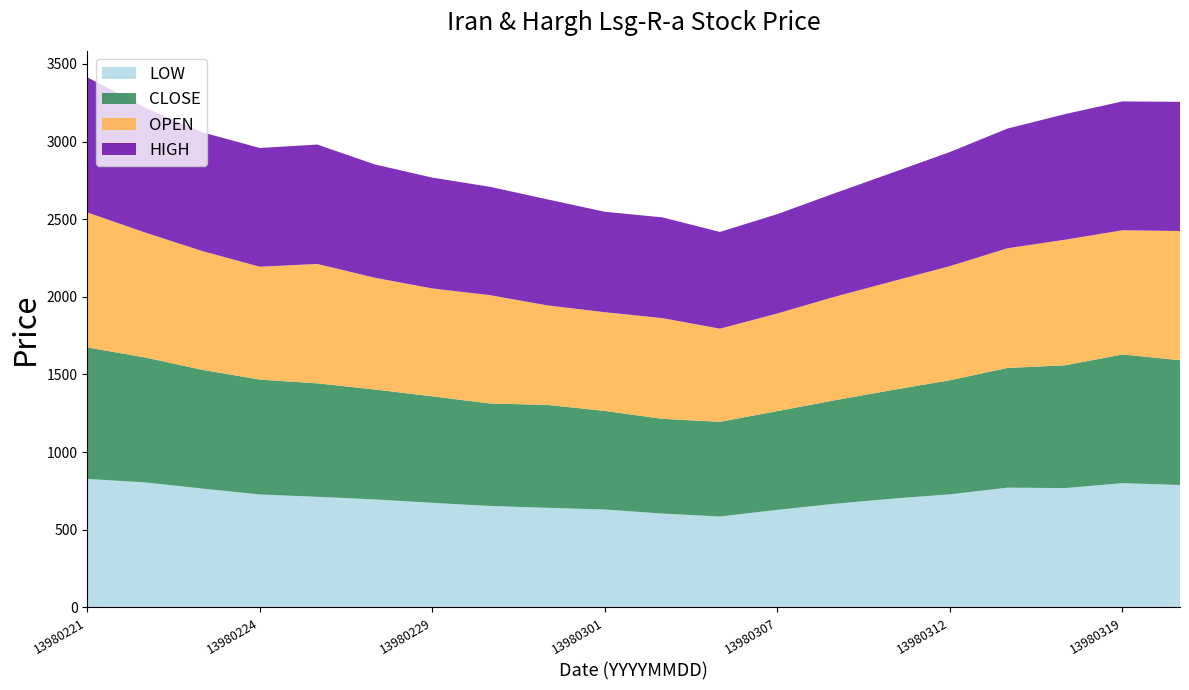

Reading left to right, extract all data points from this chart.

LOW: 13980221=827	13980222=805	13980223=765	13980224=727	13980225=712	13980228=695	13980229=673	13980230=653	13980231=641	13980301=630	13980304=604	13980305=585	13980307=628	13980308=667	13980311=700	13980312=728	13980313=771	13980318=768	13980319=800	13980320=788
CLOSE: 13980221=847	13980222=805	13980223=765	13980224=740	13980225=731	13980228=708	13980229=686	13980230=660	13980231=663	13980301=635	13980304=610	13980305=610	13980307=636	13980308=667	13980311=700	13980312=735	13980313=771	13980318=791	13980319=829	13980320=804
OPEN: 13980221=870	13980222=805	13980223=765	13980224=727	13980225=769	13980228=720	13980229=695	13980230=698	13980231=641	13980301=636	13980304=649	13980305=600	13980307=629	13980308=667	13980311=700	13980312=735	13980313=771	13980318=809	13980319=800	13980320=832
HIGH: 13980221=870	13980222=805	13980223=765	13980224=765	13980225=769	13980228=730	13980229=714	13980230=698	13980231=683	13980301=647	13980304=649	13980305=623	13980307=640	13980308=667	13980311=700	13980312=735	13980313=771	13980318=809	13980319=830	13980320=832